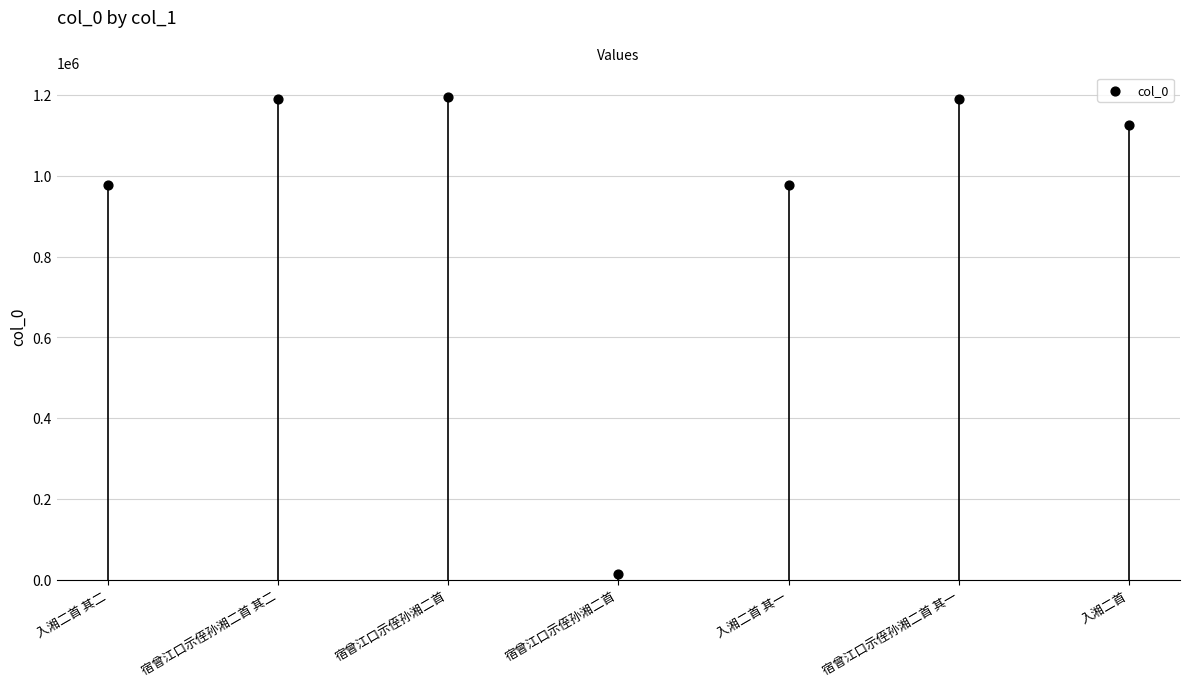

Between 入湘二首 其一 and 宿曾江口示侄孙湘二首, which is larger?

入湘二首 其一